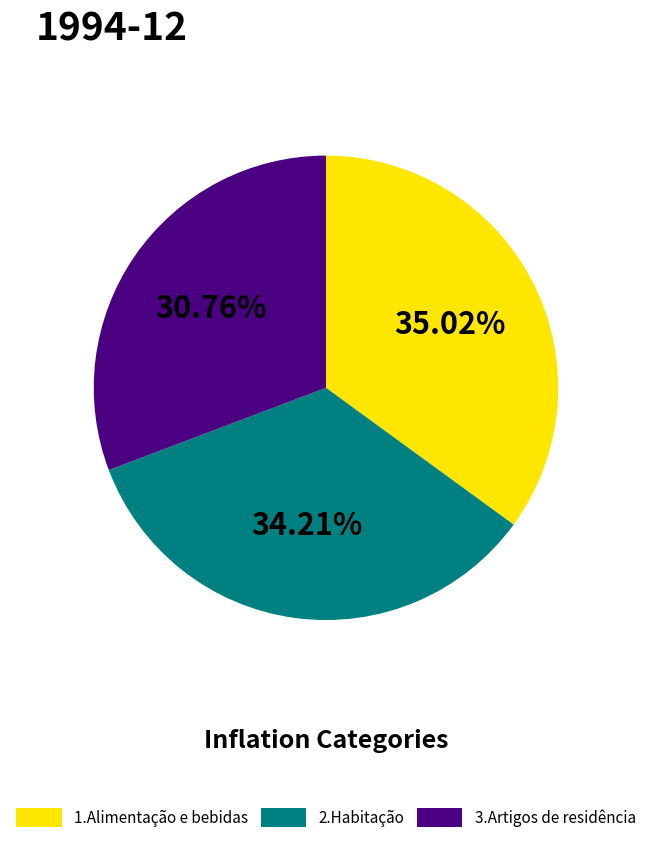

Which slice is the largest?

1.Alimentação e bebidas